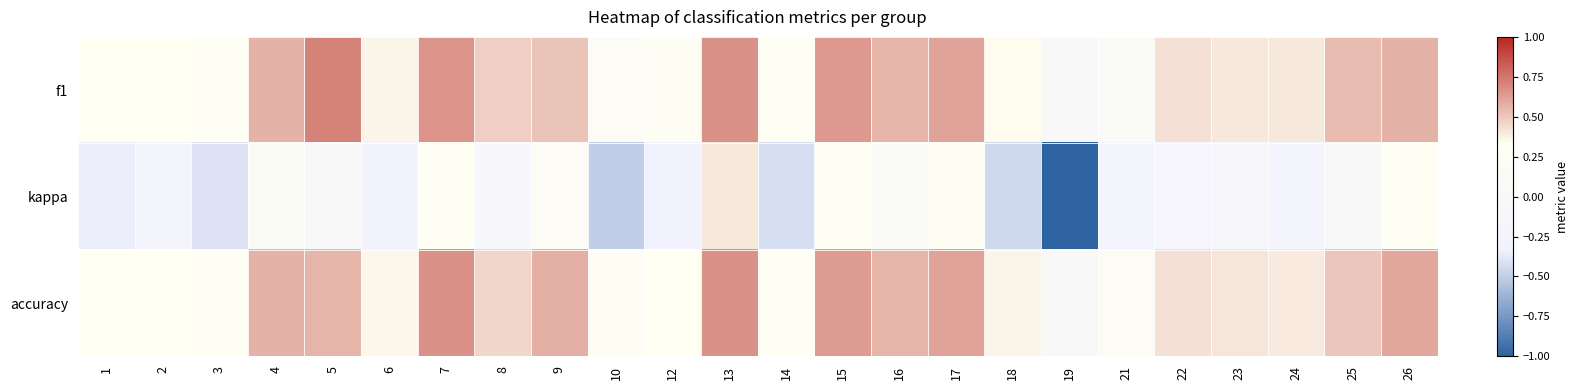

Which series has the largest range (max minus min)?

kappa